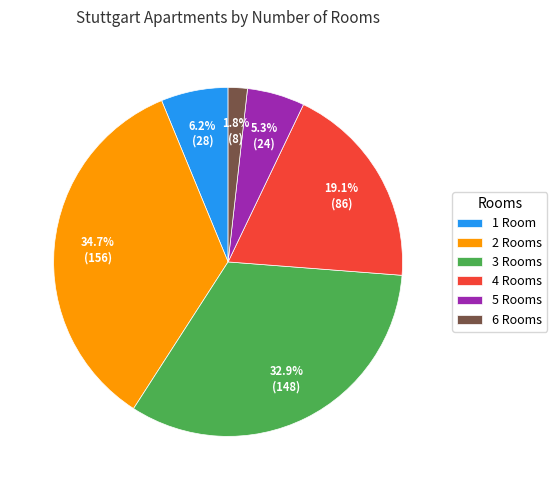

Rank the categories by value from lowest to highest.

6 Rooms, 5 Rooms, 1 Room, 4 Rooms, 3 Rooms, 2 Rooms